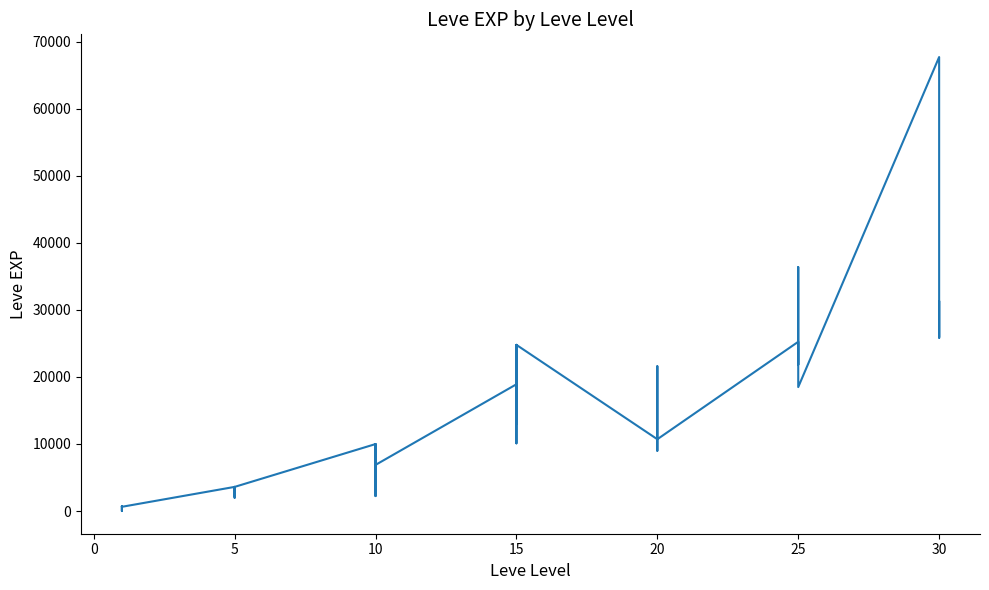

Does the chart display data point markers on the line(s)?

No